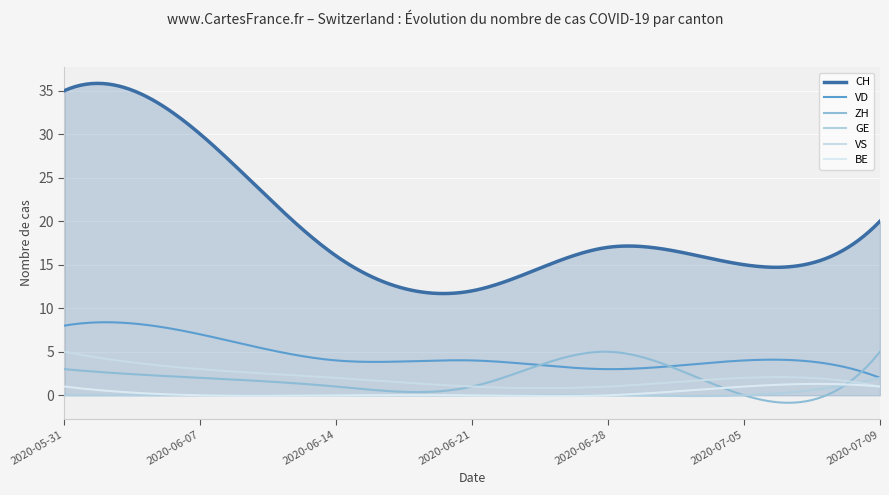

At which label is ZH closest to 2?

2020-06-07